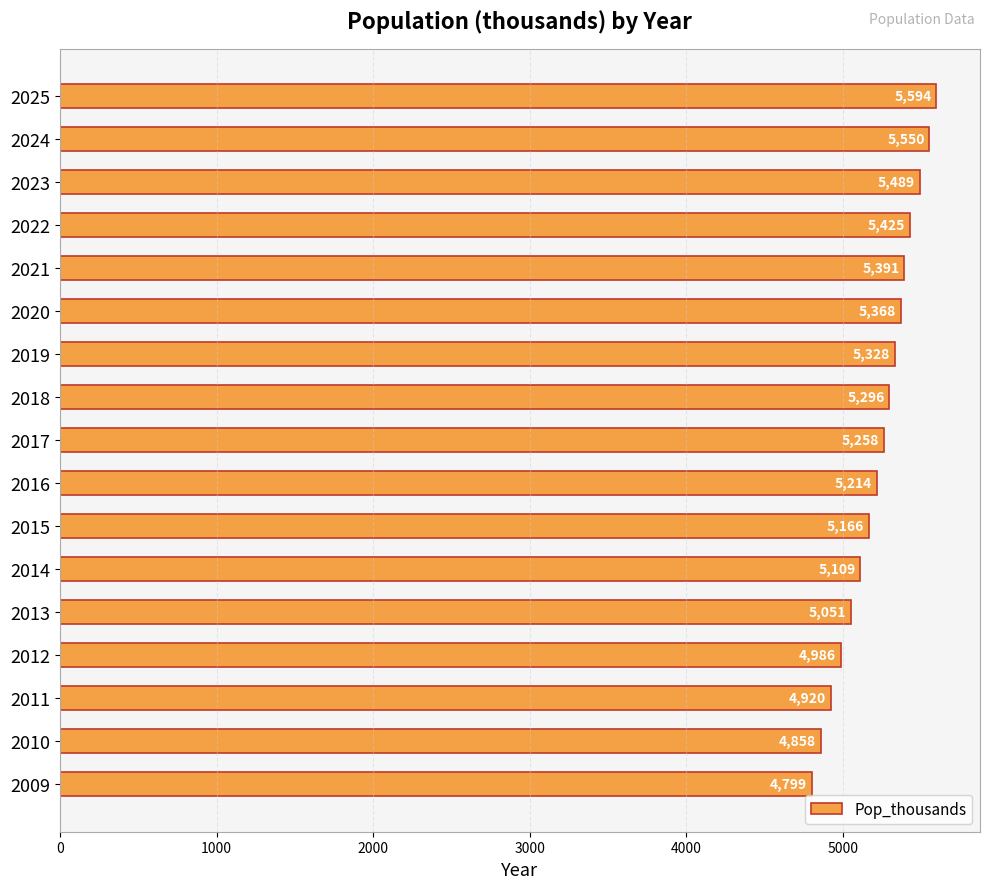

What is the difference between the values at 2012 and 2020?

382